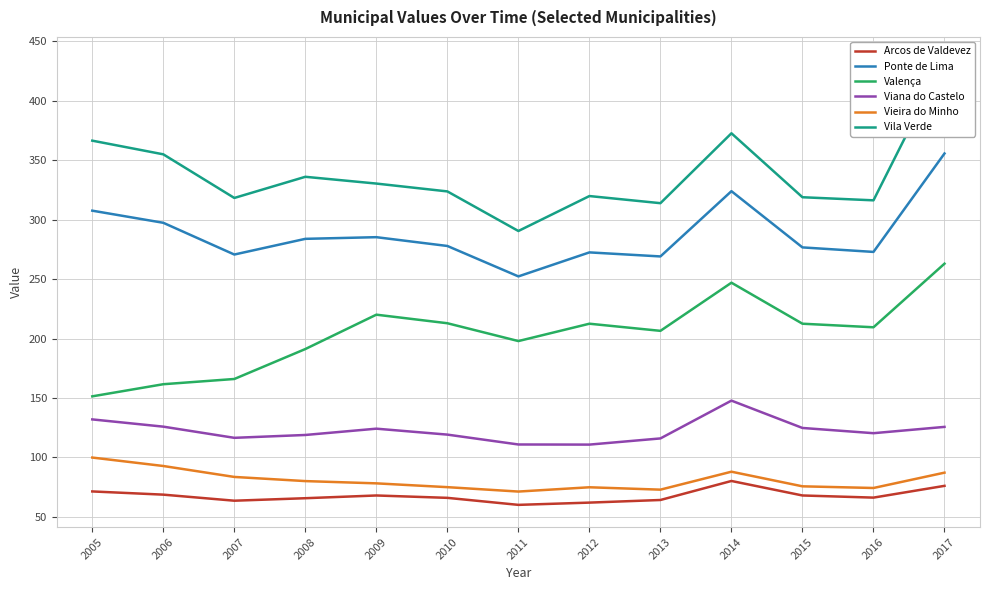

True or false: Viana do Castelo and Valença cross at least once.

False